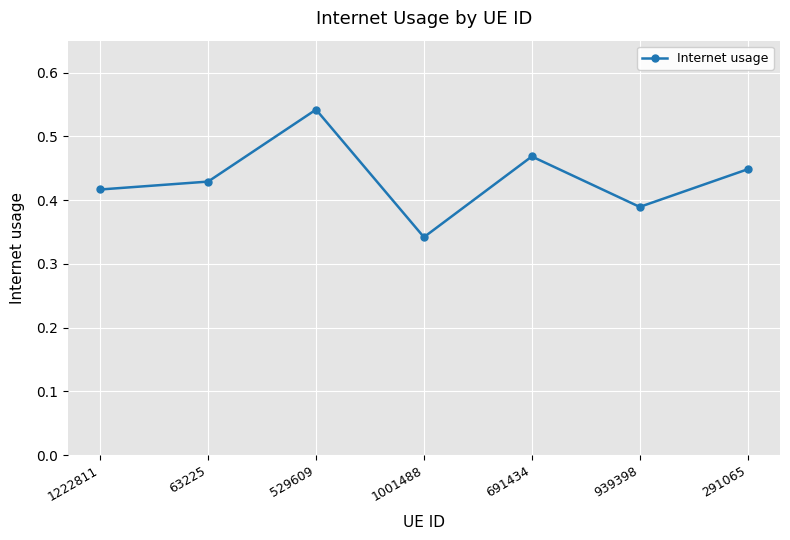

The chart shows a value of 0.7 at 291065. True or false?

False